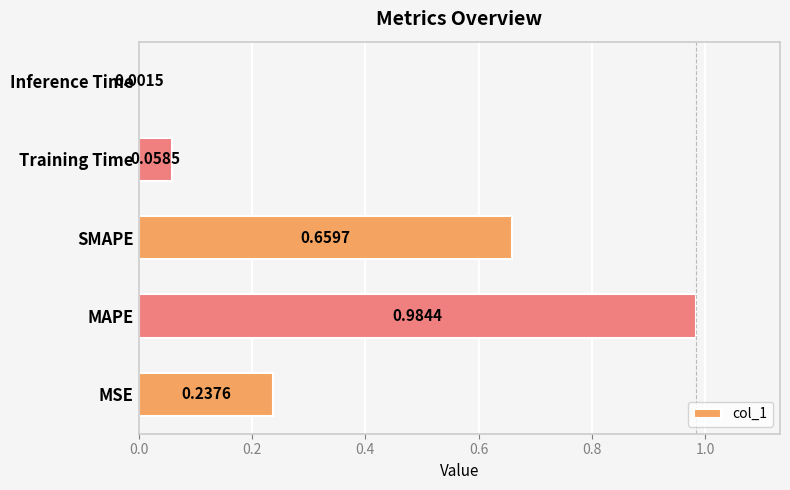

Between Inference Time and SMAPE, which is larger?

SMAPE